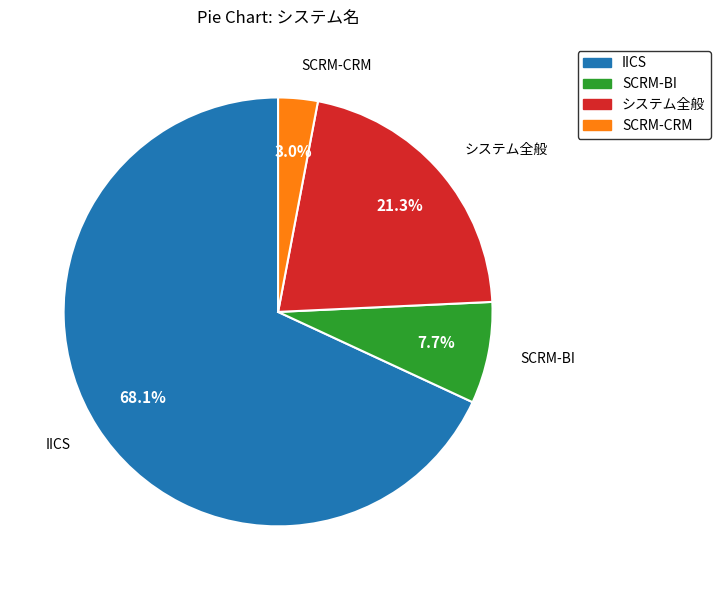

Is it true that SCRM-BI is 16% of the pie?

False